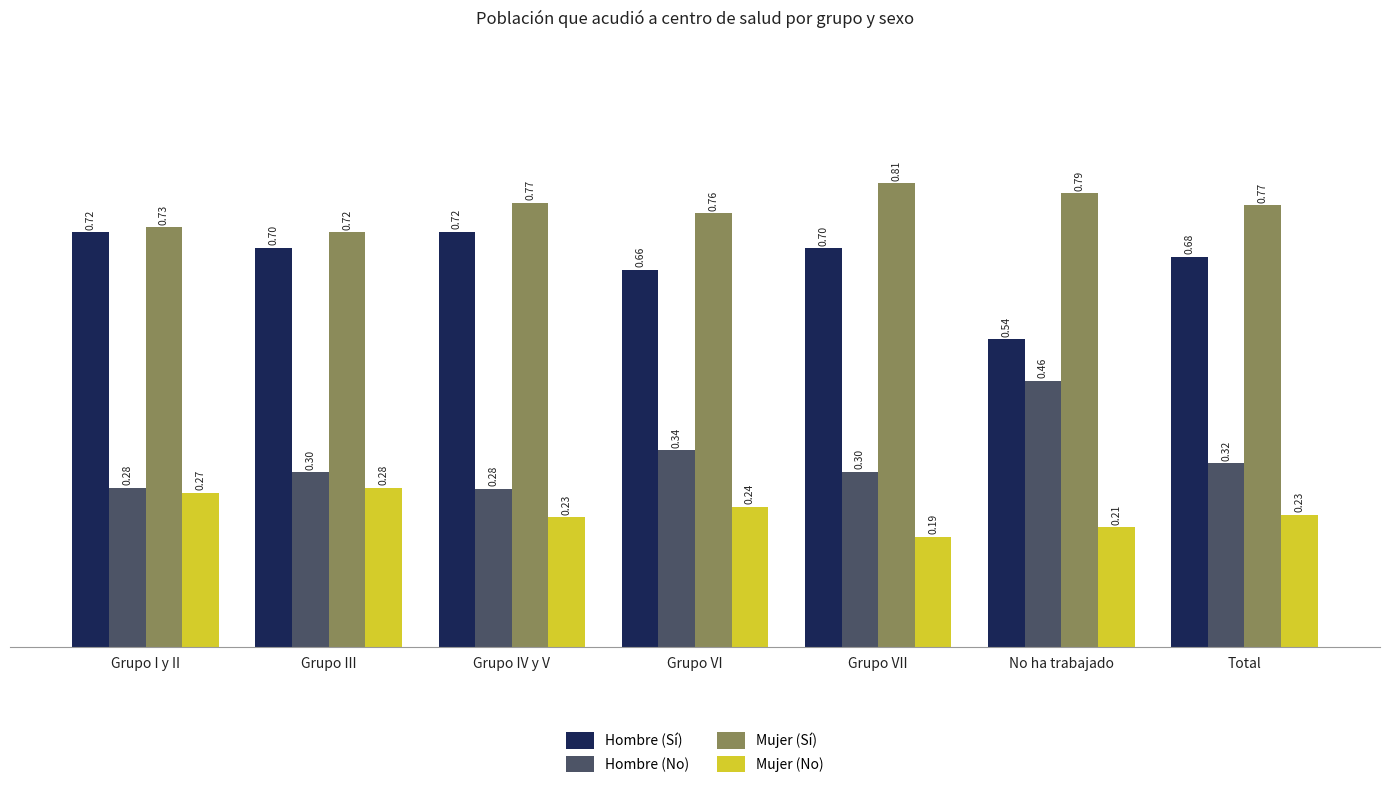

What is the sum of all Mujer (Sí) values?

5.4